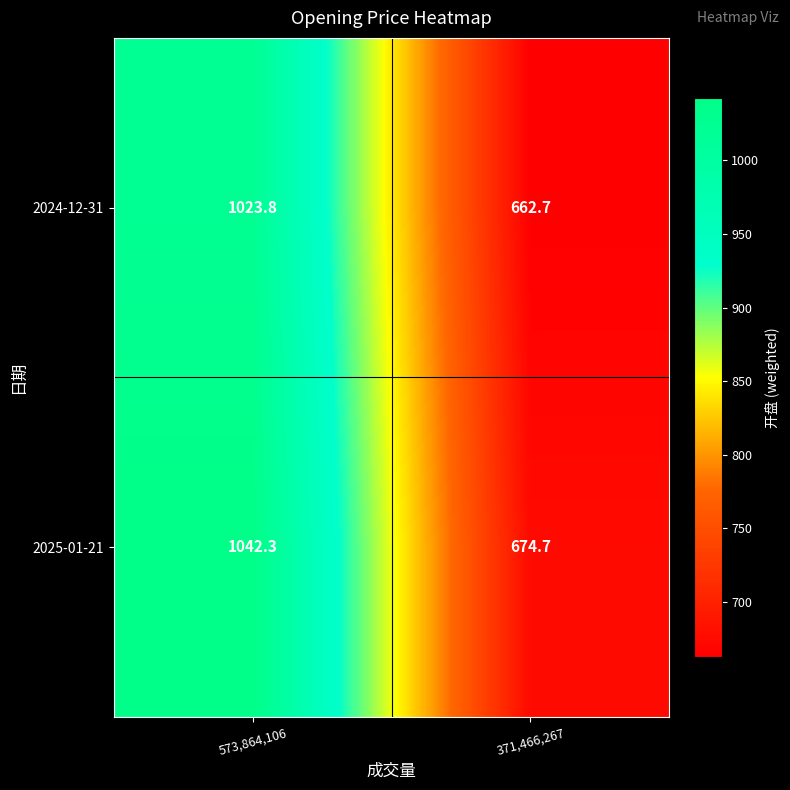

Where is 2025-01-21 nearest to the value 858?

371,466,267